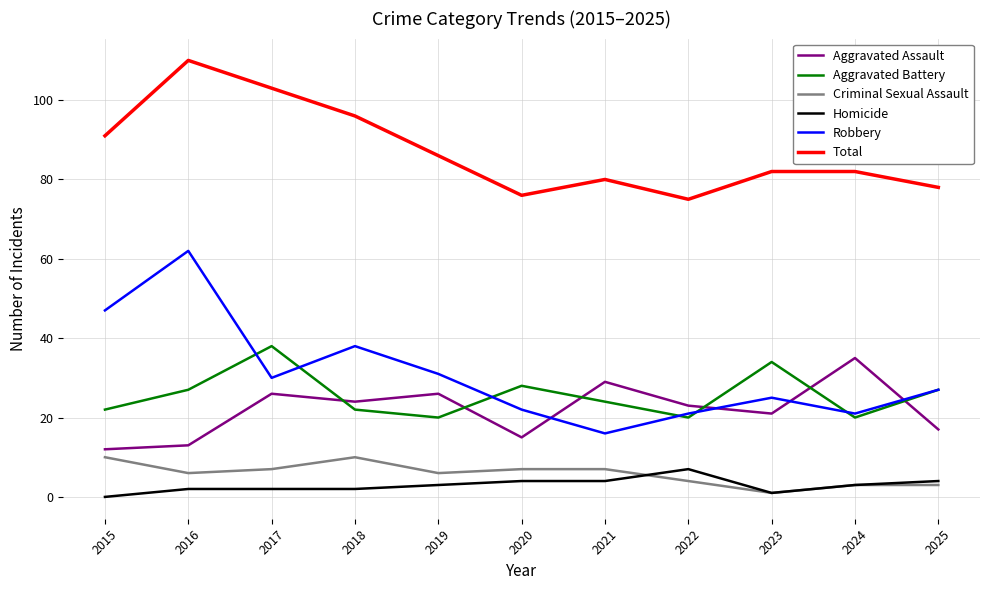

True or false: Total and Robbery intersect in this chart.

False